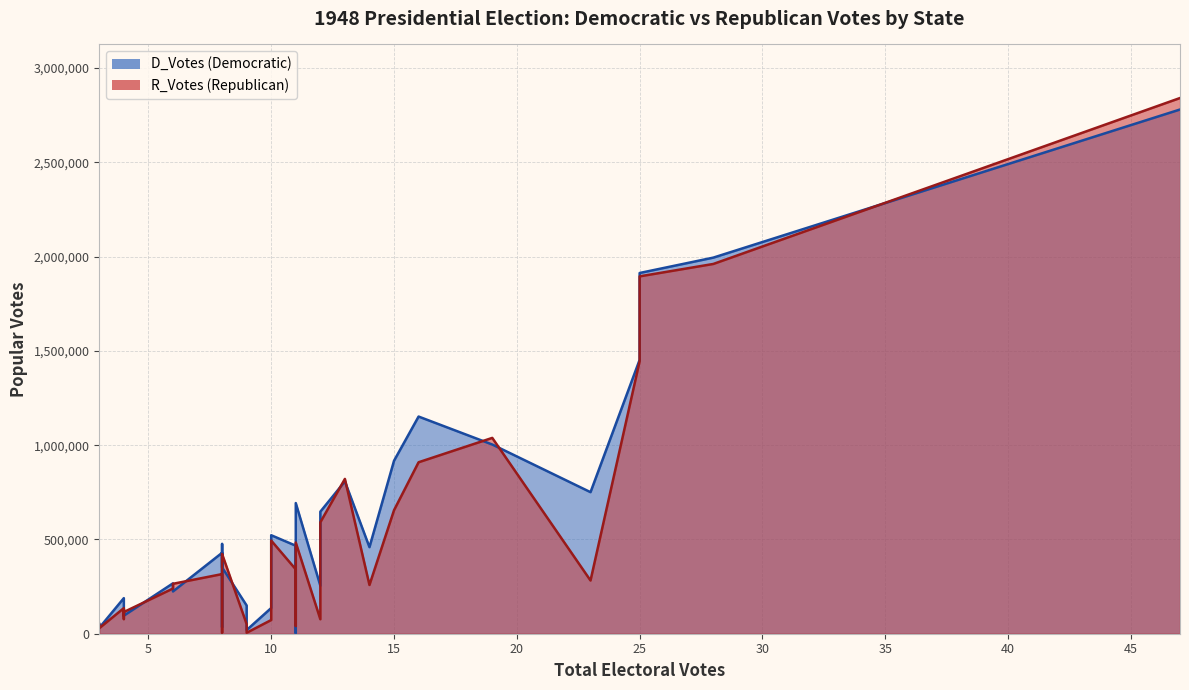

Count the number of categories in the chart.

40